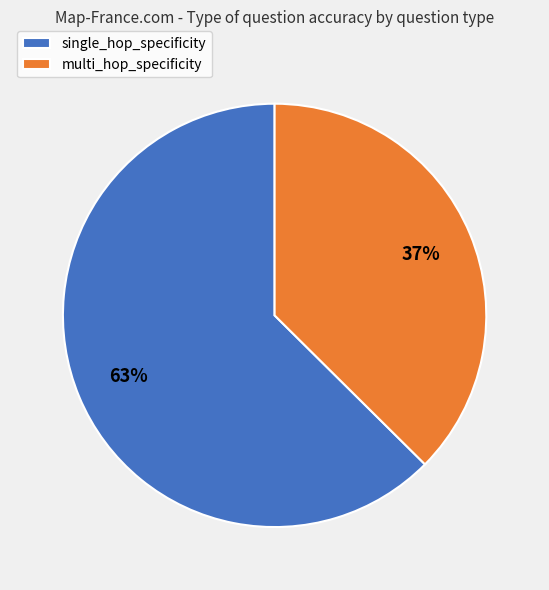

Count the number of slices in the pie.

2